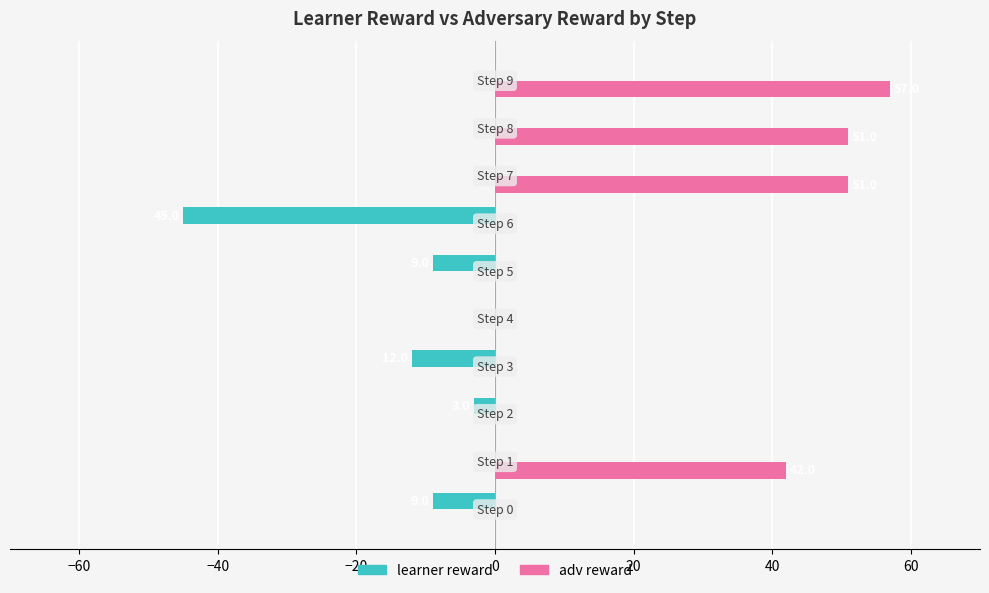

Which series has the largest total across all categories?

adv reward